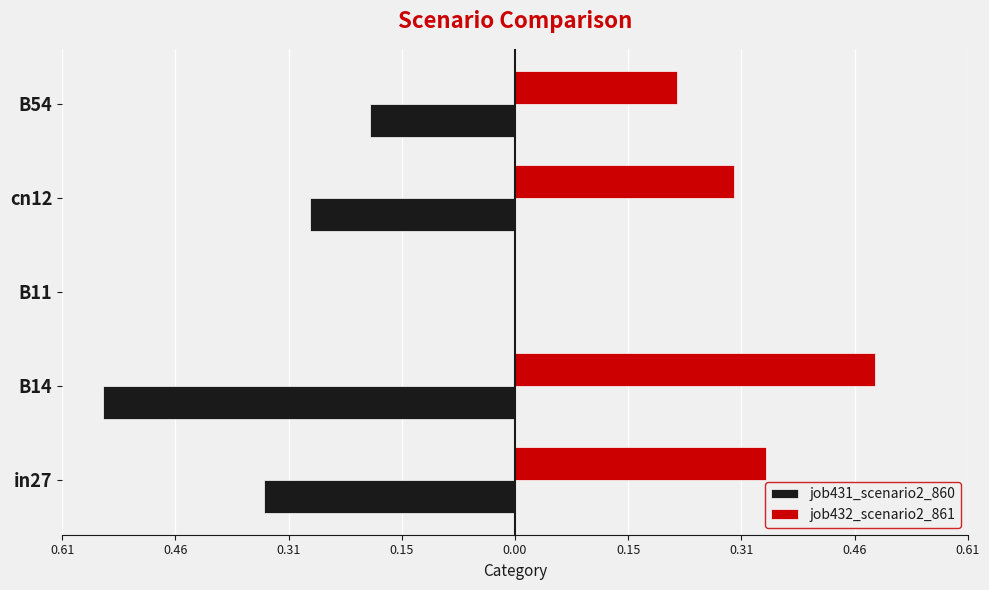

At how many categories does at least one series exceed 0?

4